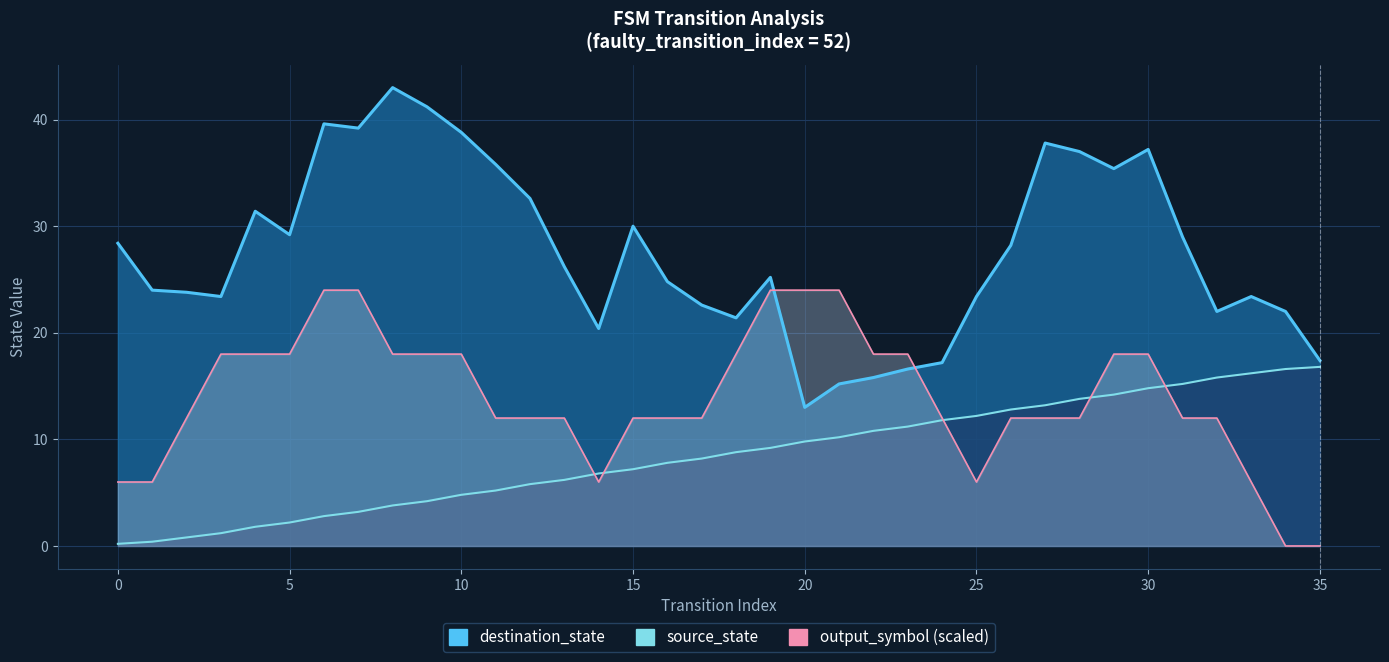

Between 31 and 33, which series saw the biggest shift?

destination_state